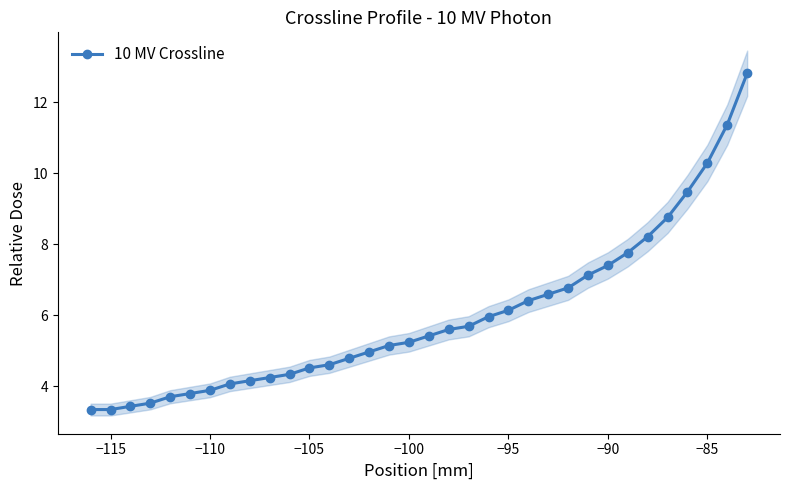

True or false: the data has more than 0 interior local peaks.

False